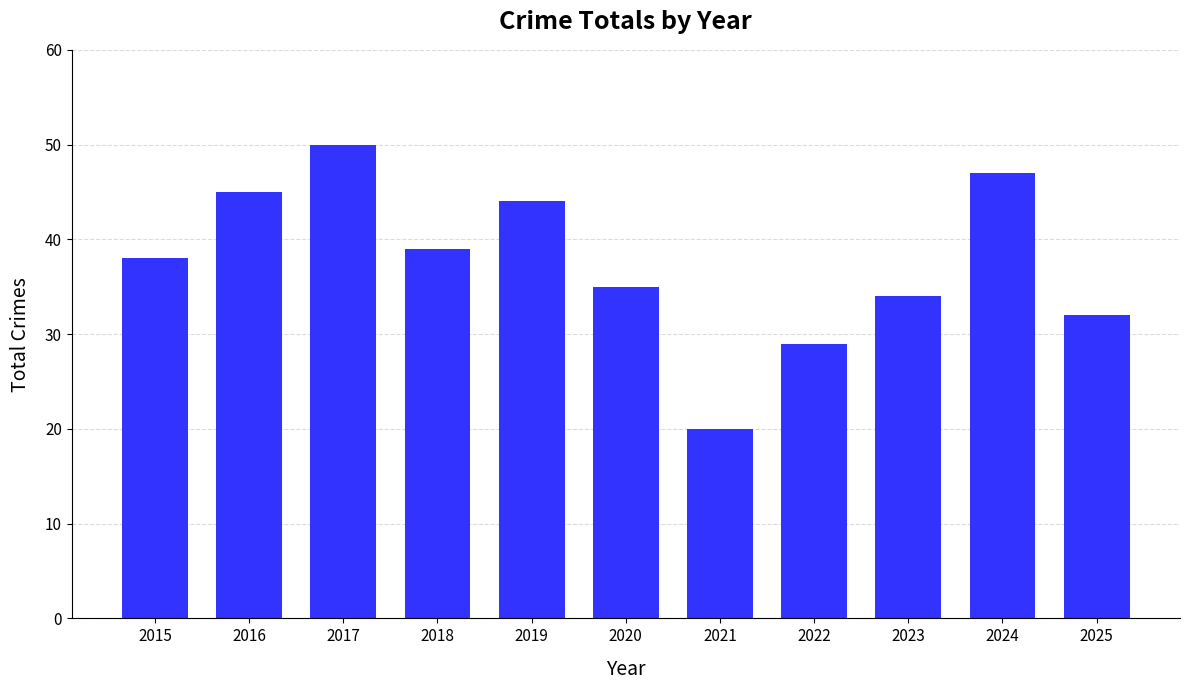

The value at 2022 is 29. True or false?

True